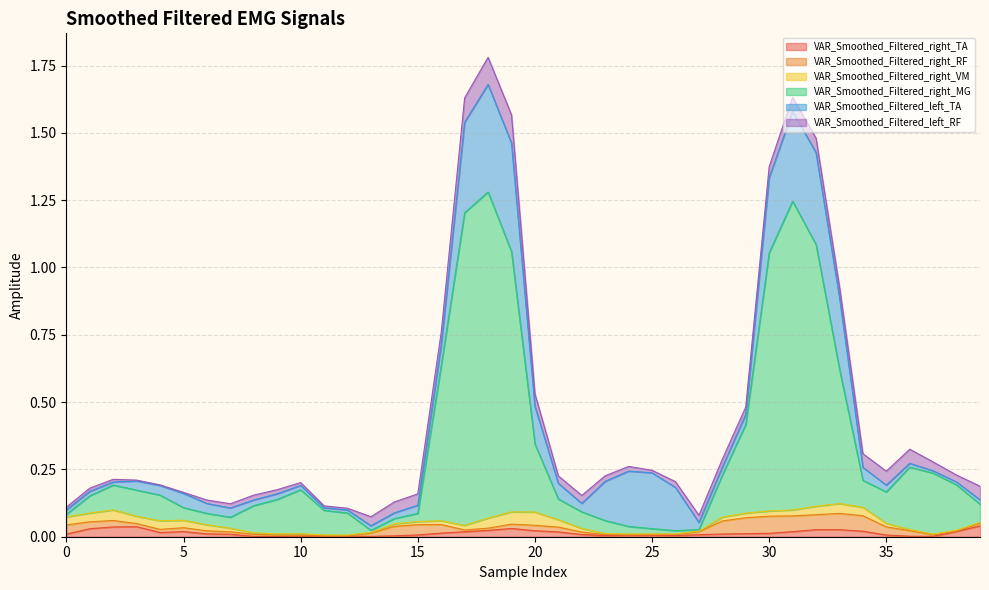

Which category has the lowest value across all series?

11